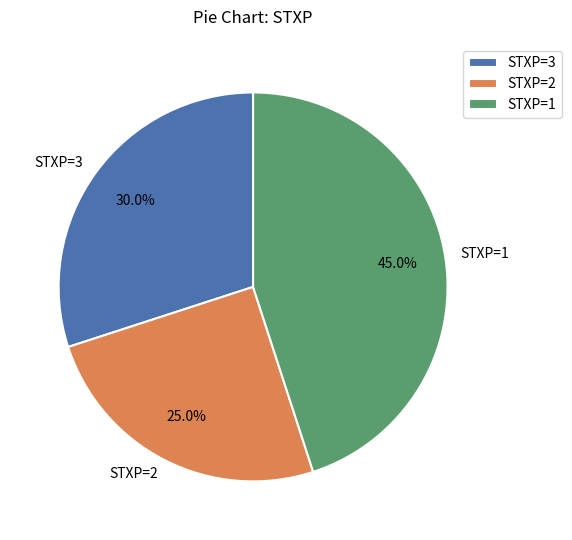

To the nearest percent, what is the combined percentage of STXP=3 and STXP=2?

55%